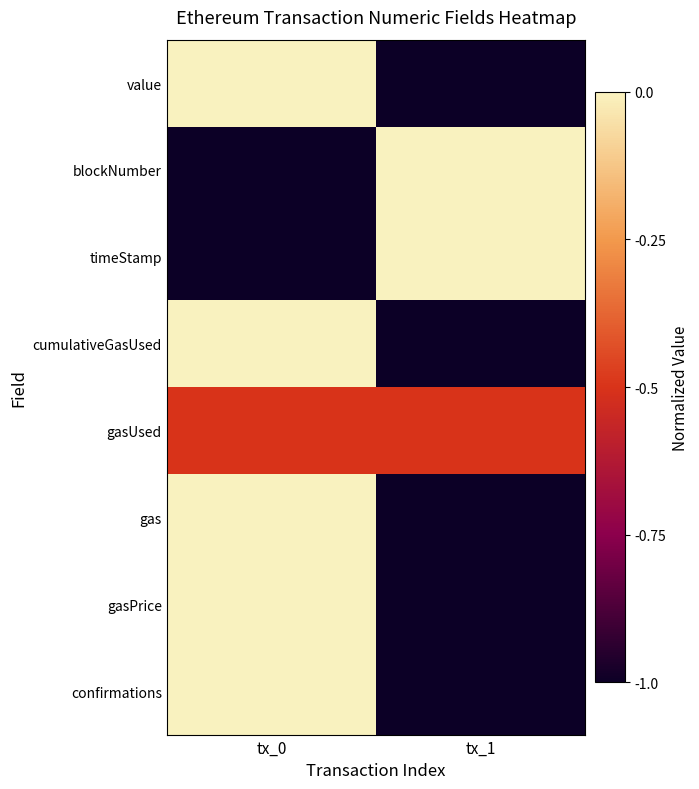

Which series changed the most between tx_0 and tx_1?

value